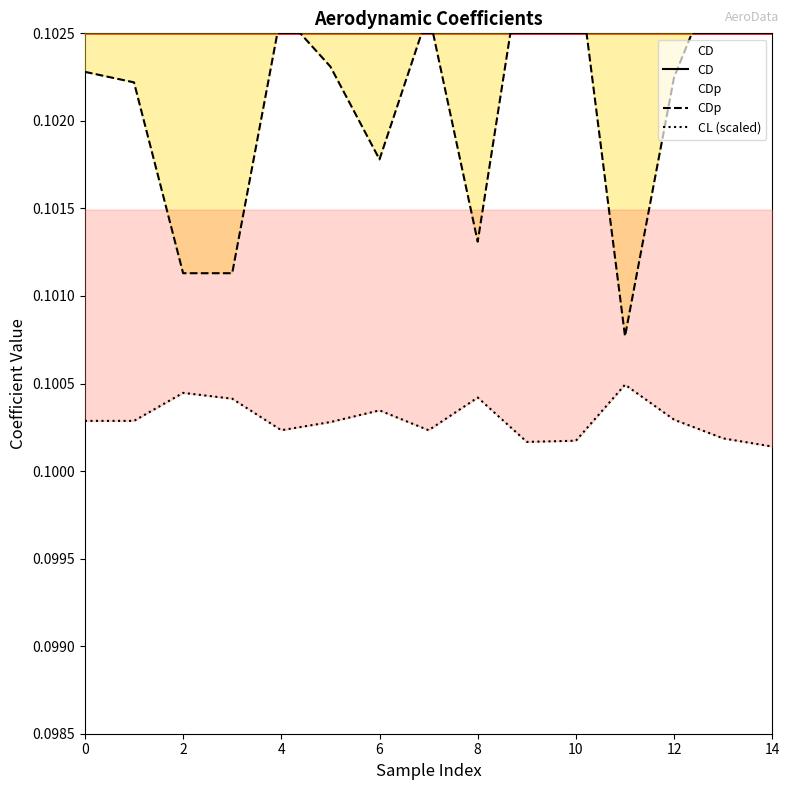

Between 0 and 12, which series saw the biggest shift?

CD